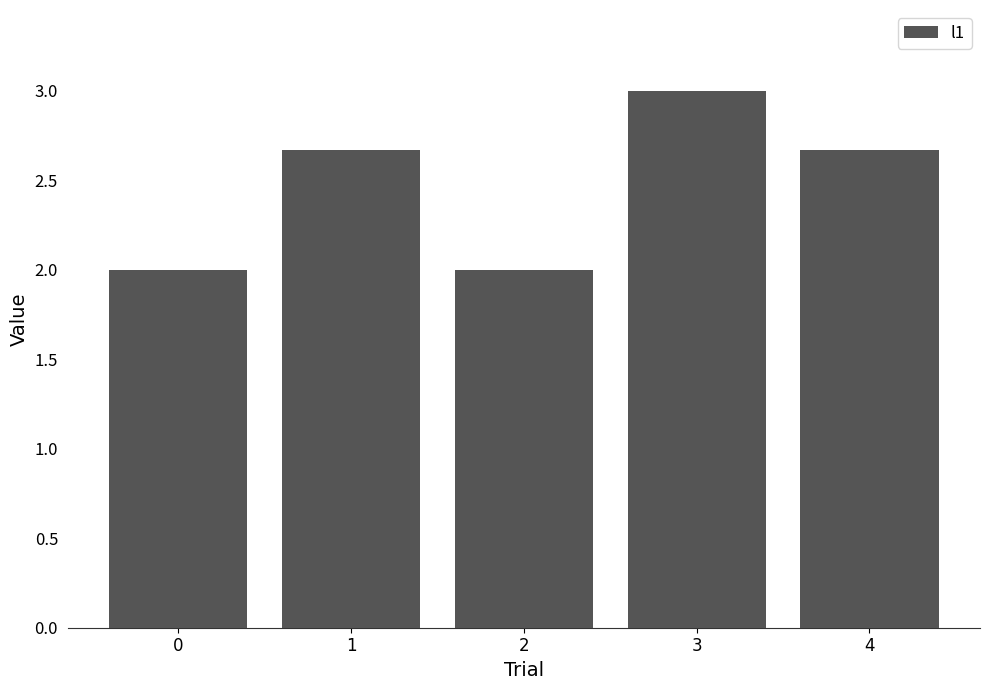

What is the value of the 1st bar from the left?

2.0